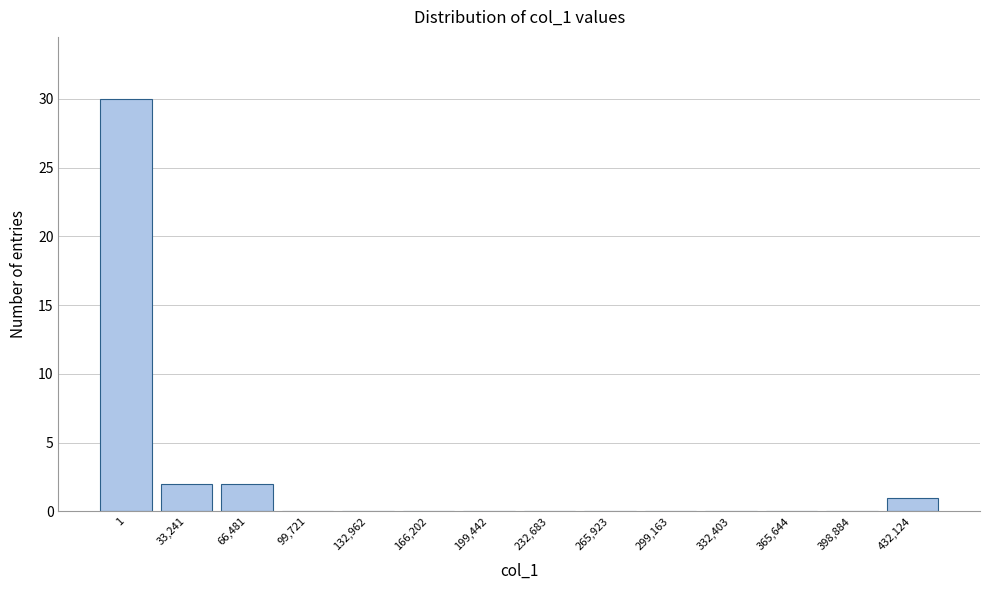

Reading left to right, extract all data points from this chart.

1=30	33,241=2	66,481=2	99,721=0	132,962=0	166,202=0	199,442=0	232,683=0	265,923=0	299,163=0	332,403=0	365,644=0	398,884=0	432,124=1